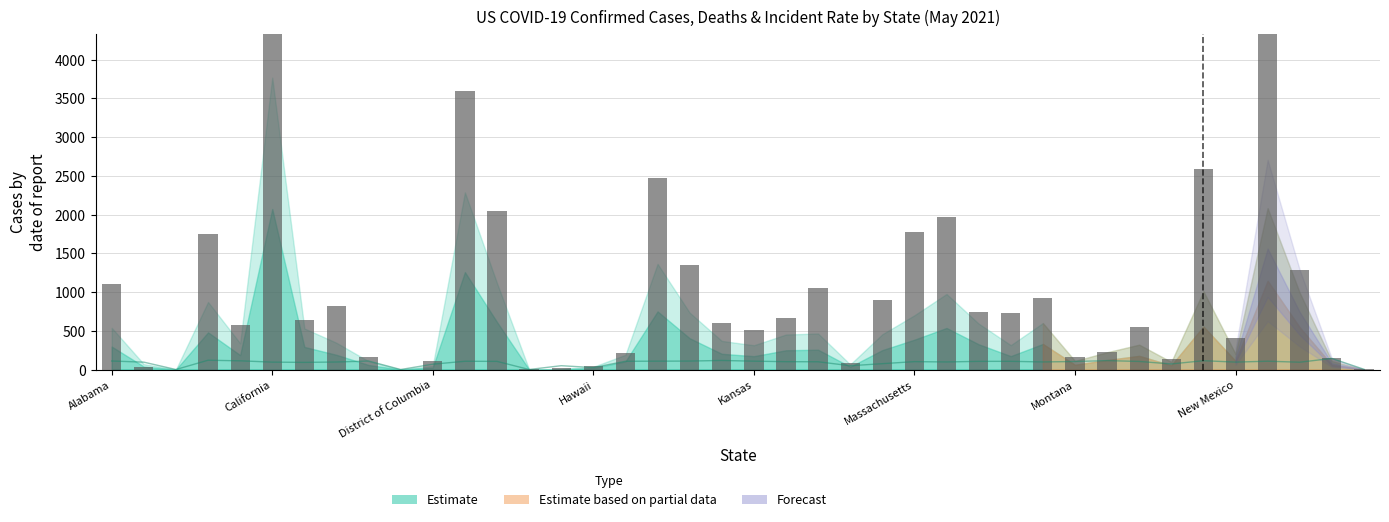

How many positive values are there?

38